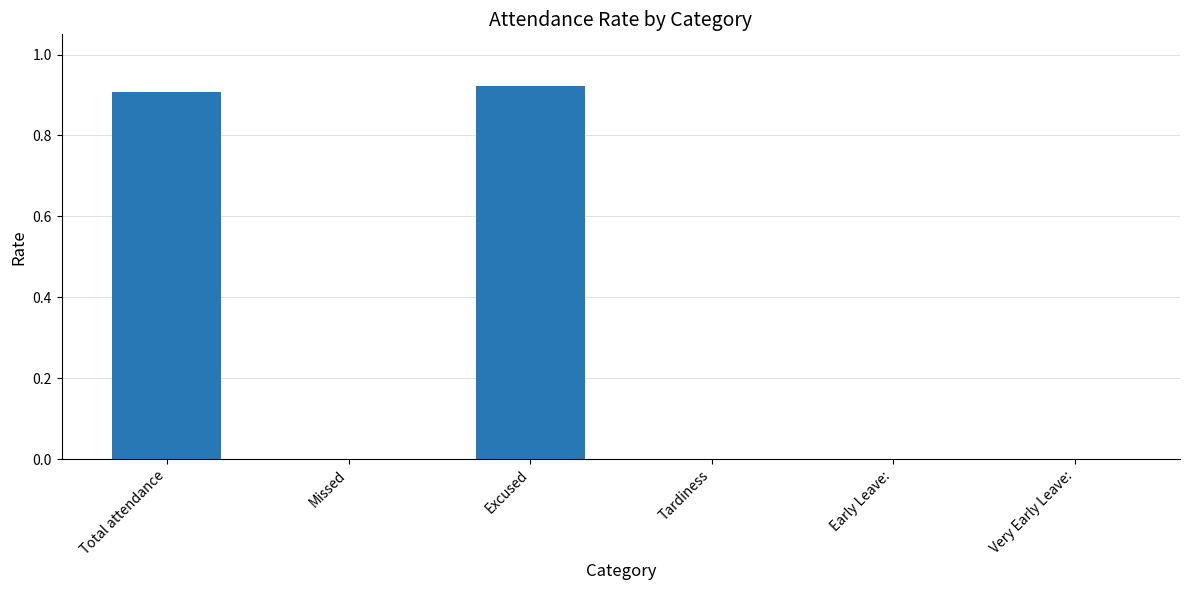

What is the sum of all values?

1.8